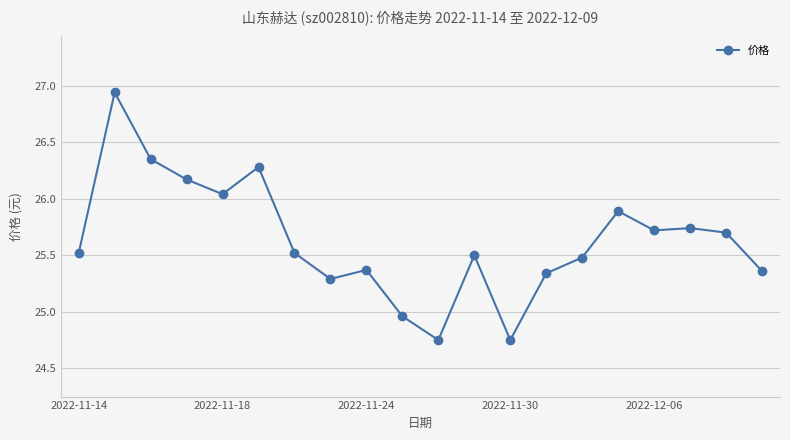

What is the value of the 1st point from the left?

25.5